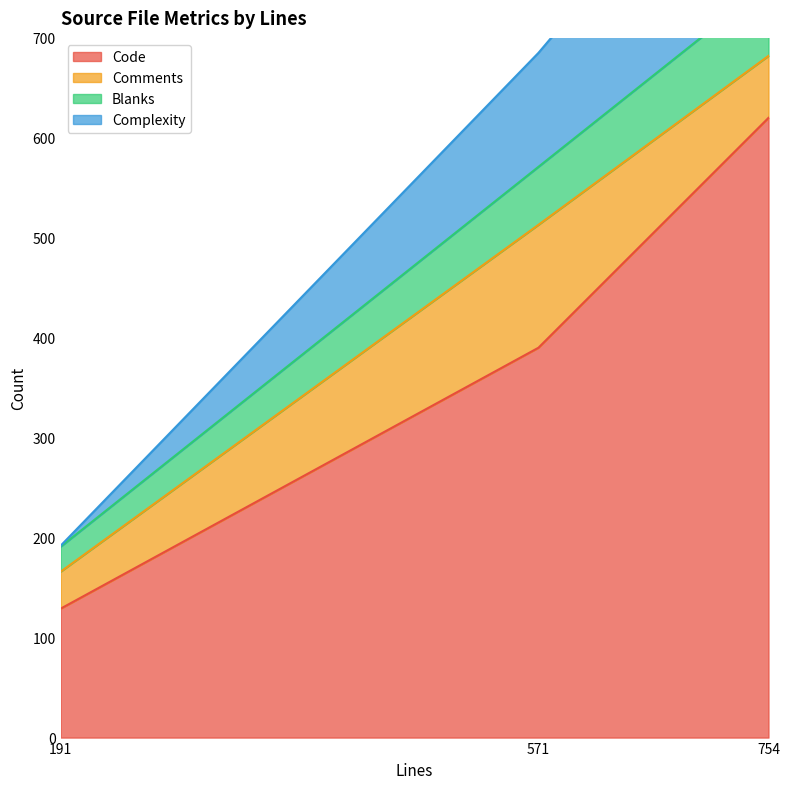

What is the average value of the Complexity series?

611